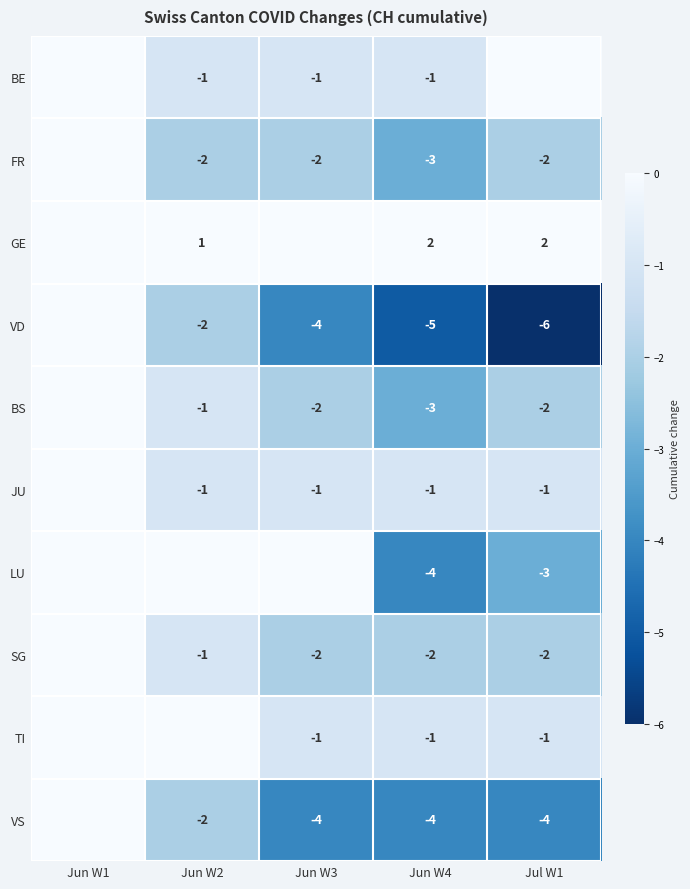

Is the value of FR at Jun W4 greater than the value of BE at Jun W2?

No